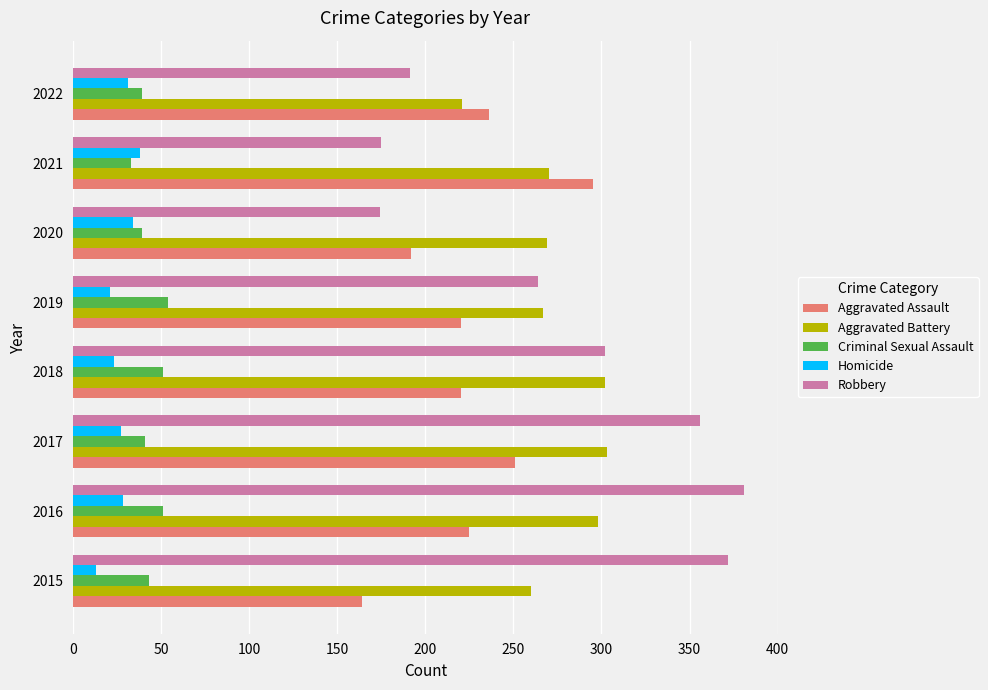

The value of Homicide at 2016 is 41. True or false?

False